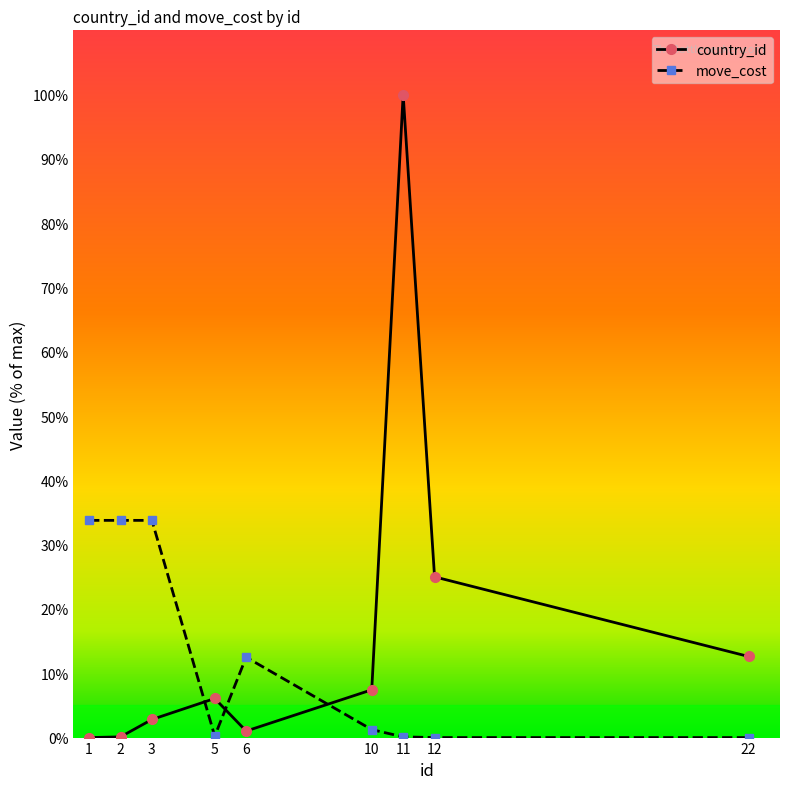

At which label does move_cost first exceed 1?

1